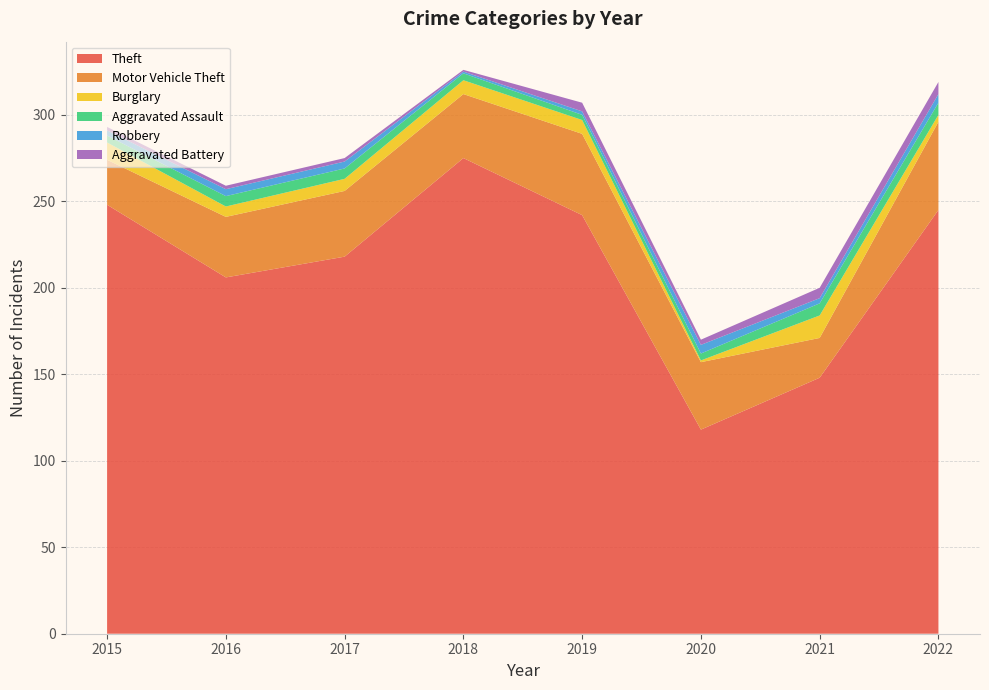

Reading right to left, what are all the values shown in this chart?

Theft: 2022=245	2021=148	2020=118	2019=242	2018=275	2017=218	2016=206	2015=248
Motor Vehicle Theft: 2022=51	2021=23	2020=39	2019=47	2018=37	2017=38	2016=35	2015=26
Burglary: 2022=4	2021=13	2020=1	2019=8	2018=8	2017=7	2016=6	2015=10
Aggravated Assault: 2022=7	2021=7	2020=4	2019=3	2018=4	2017=6	2016=6	2015=4
Robbery: 2022=5	2021=3	2020=5	2019=2	2018=1	2017=4	2016=4	2015=3
Aggravated Battery: 2022=7	2021=6	2020=3	2019=5	2018=1	2017=2	2016=2	2015=2